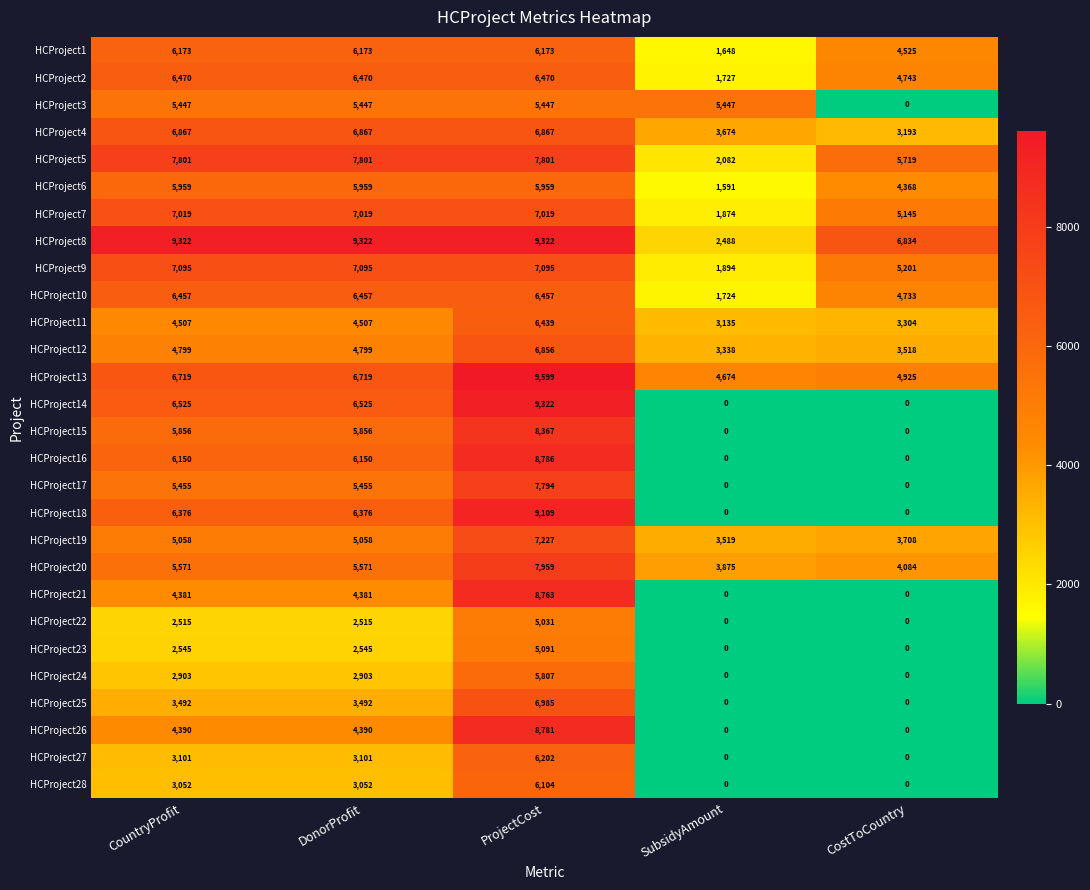

What is the greatest value displayed?

9599